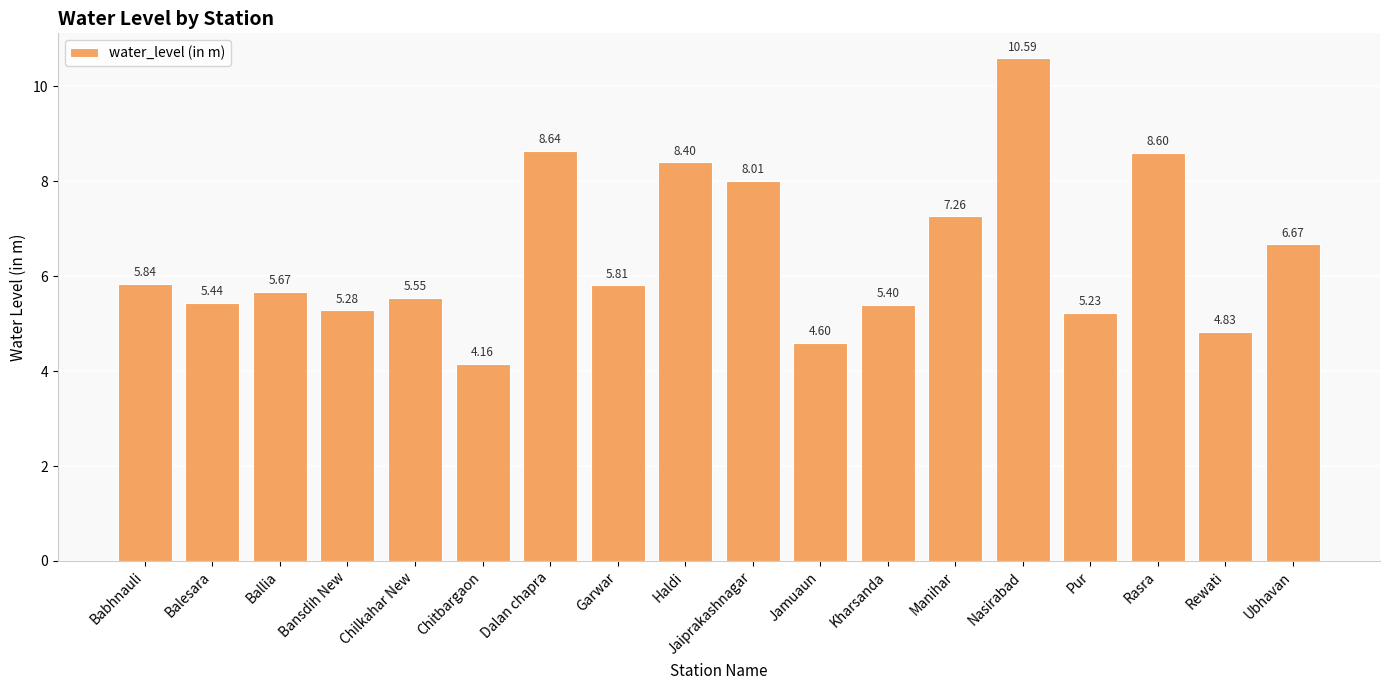

What is the label of the 18th bar from the left?

Ubhavan